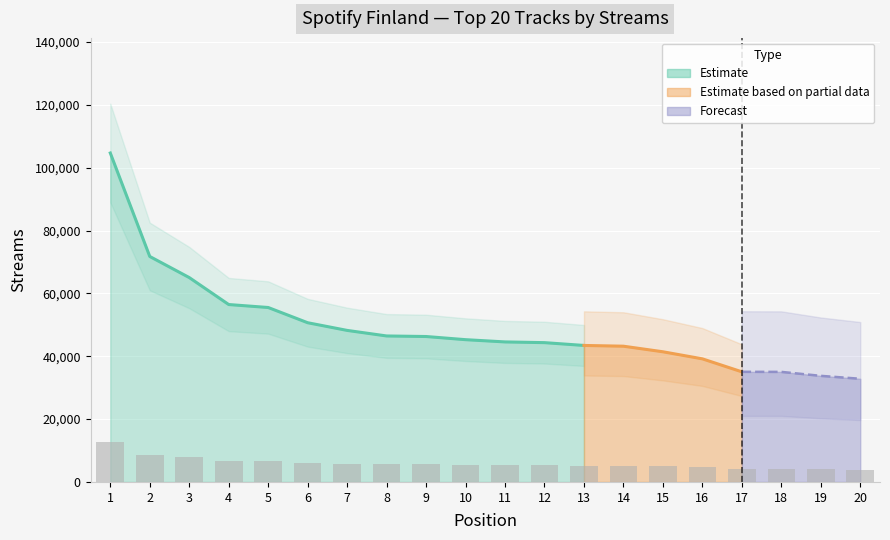

How many values are below 5433?

10